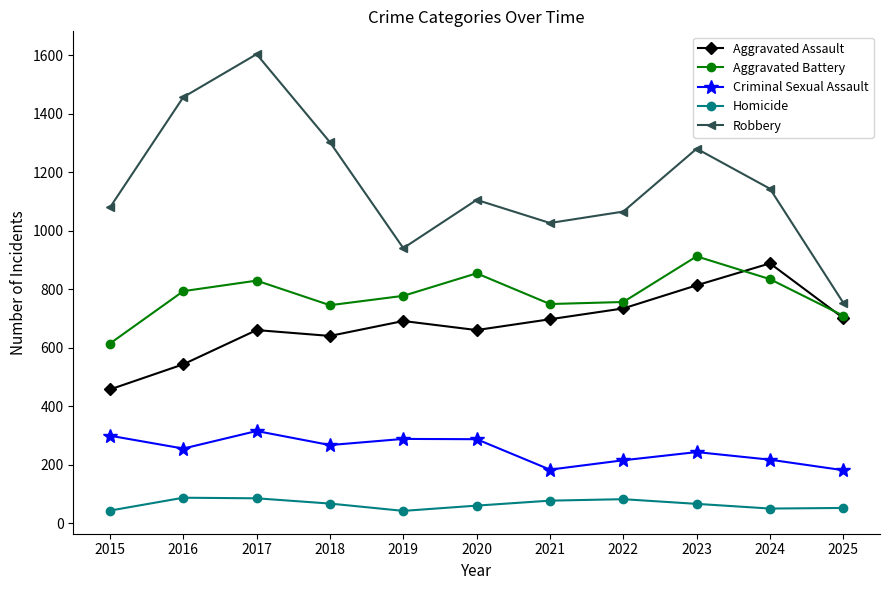

How many lines are shown in the chart?

5